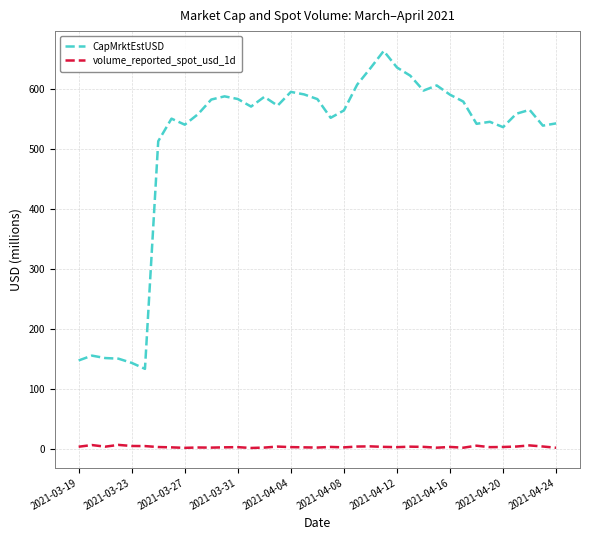

True or false: volume_reported_spot_usd_1d and CapMrktEstUSD intersect in this chart.

False